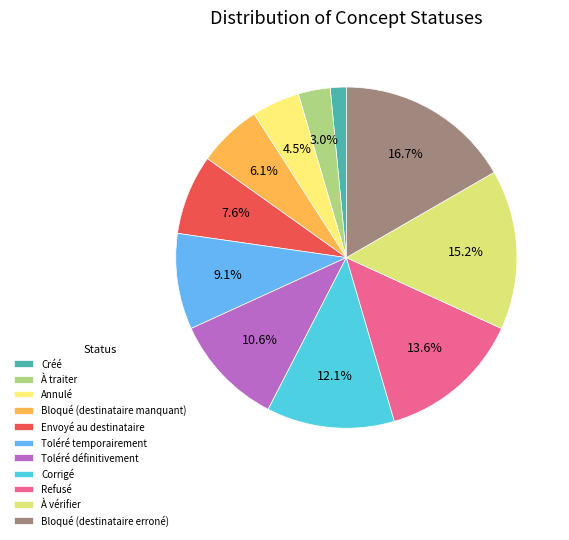

What is the change in value from À traiter to Annulé?

+1